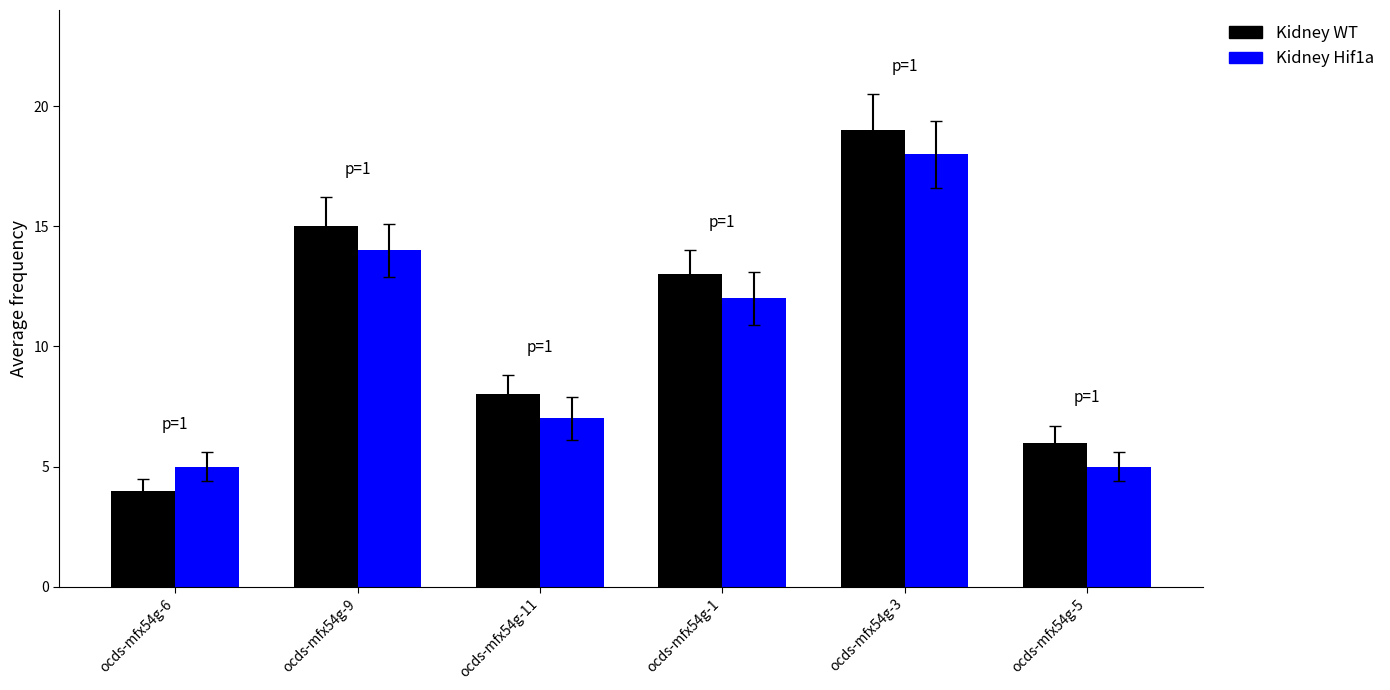

The Kidney Hif1a series shows 14 at ocds-mfx54g-9. True or false?

True